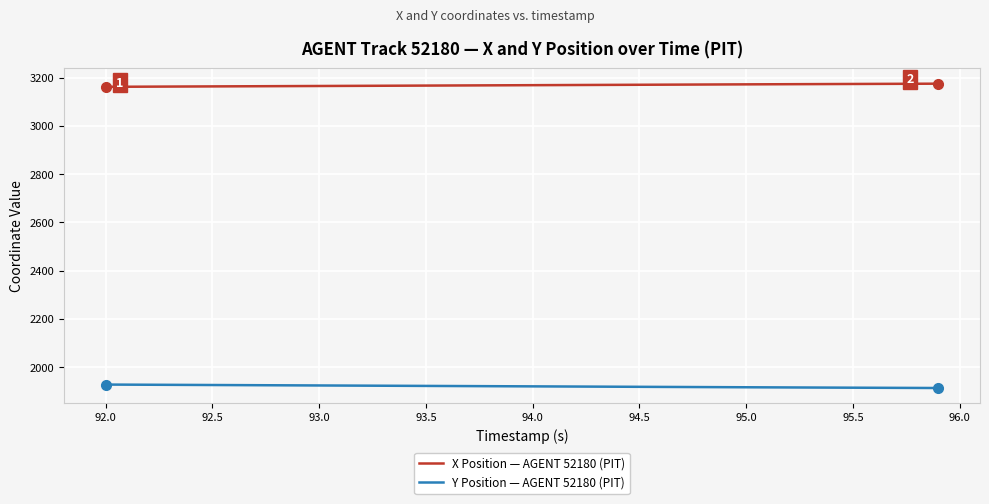

Rank the series by their maximum value, from highest to lowest.

X Position — AGENT 52180 (PIT), Y Position — AGENT 52180 (PIT)